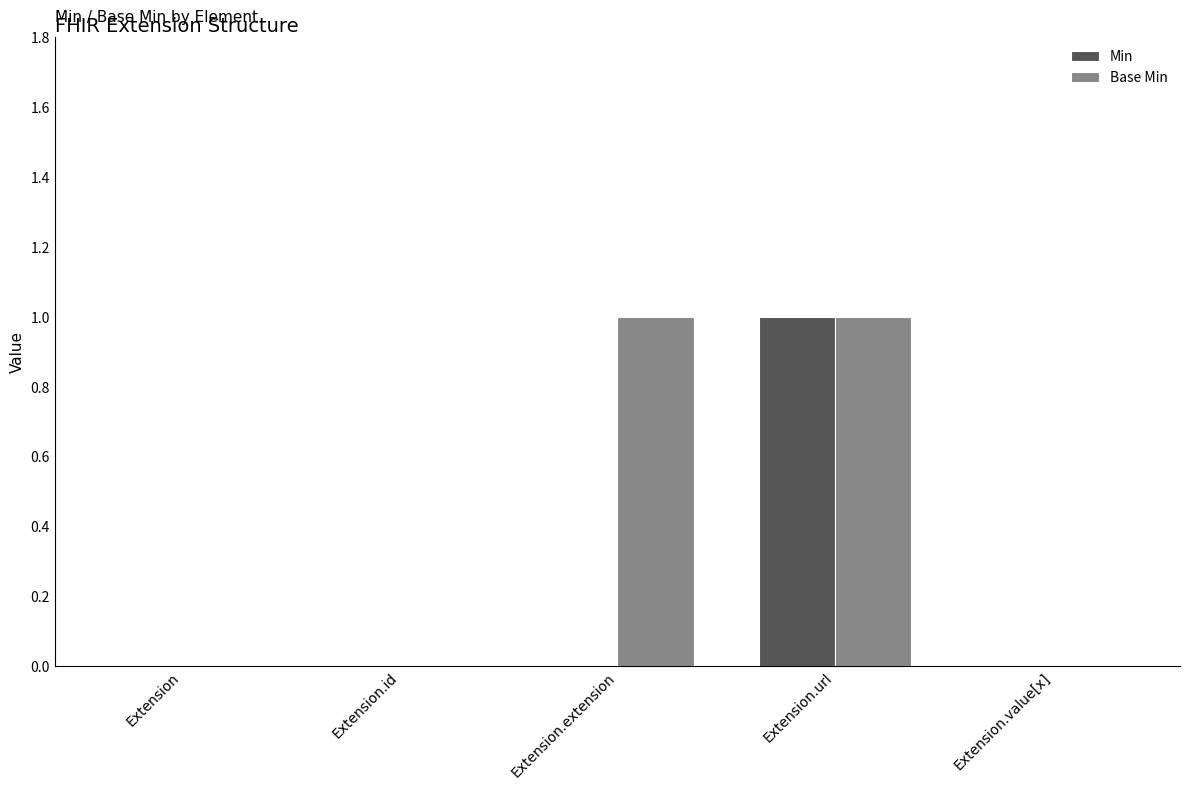

The Min series shows 0 at Extension.id. True or false?

True